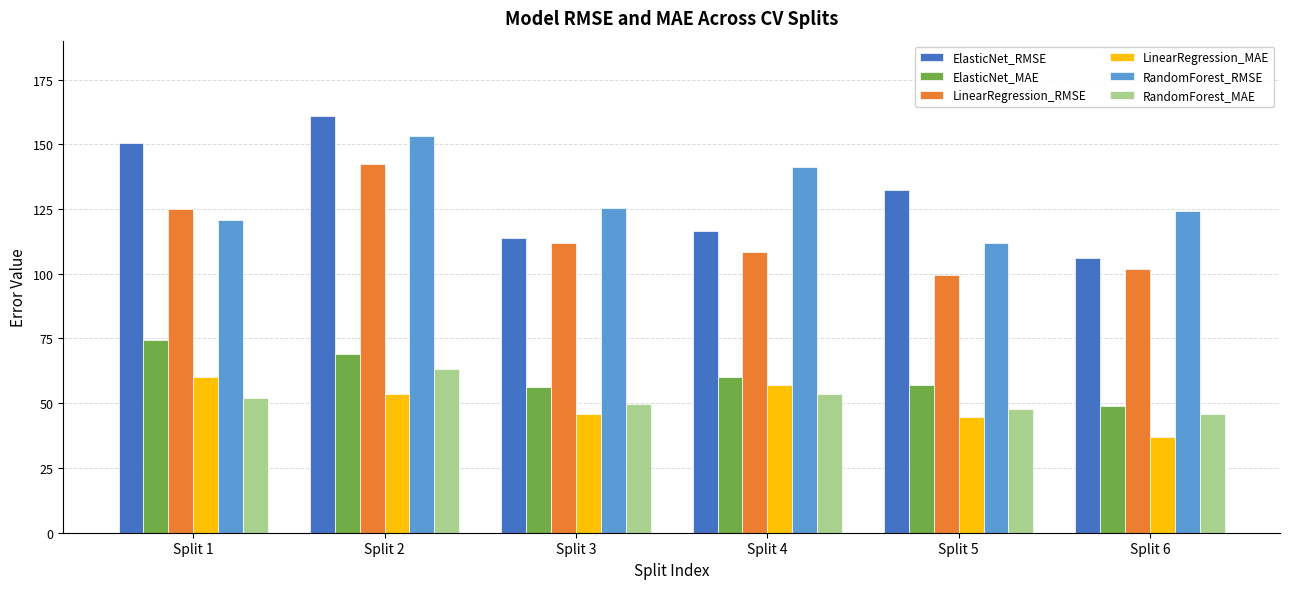

How many distinct data groups are displayed?

6